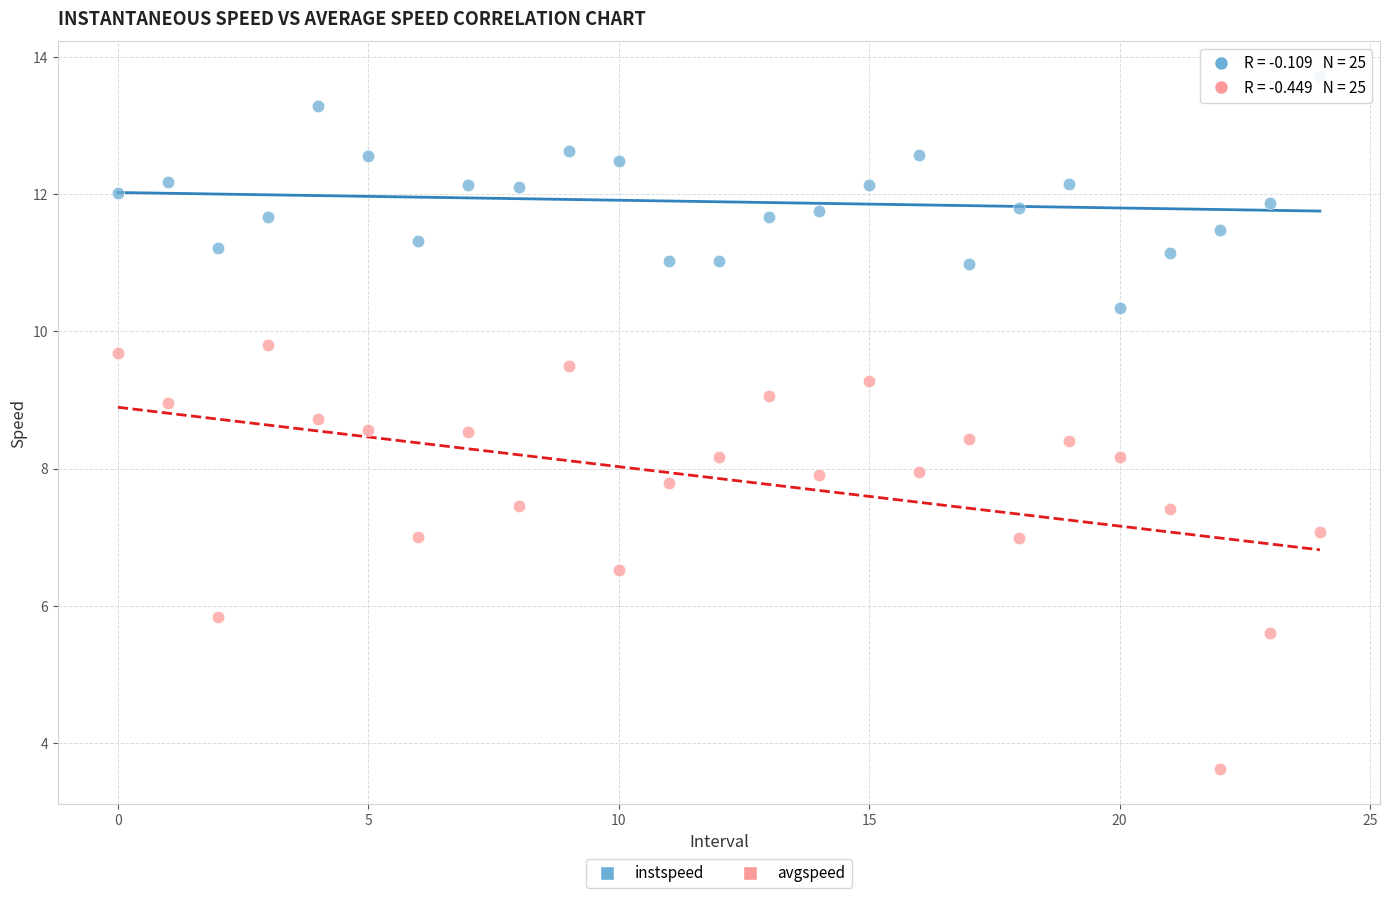

Across all data points, what is the range of Y values (max minus min)?

10.1